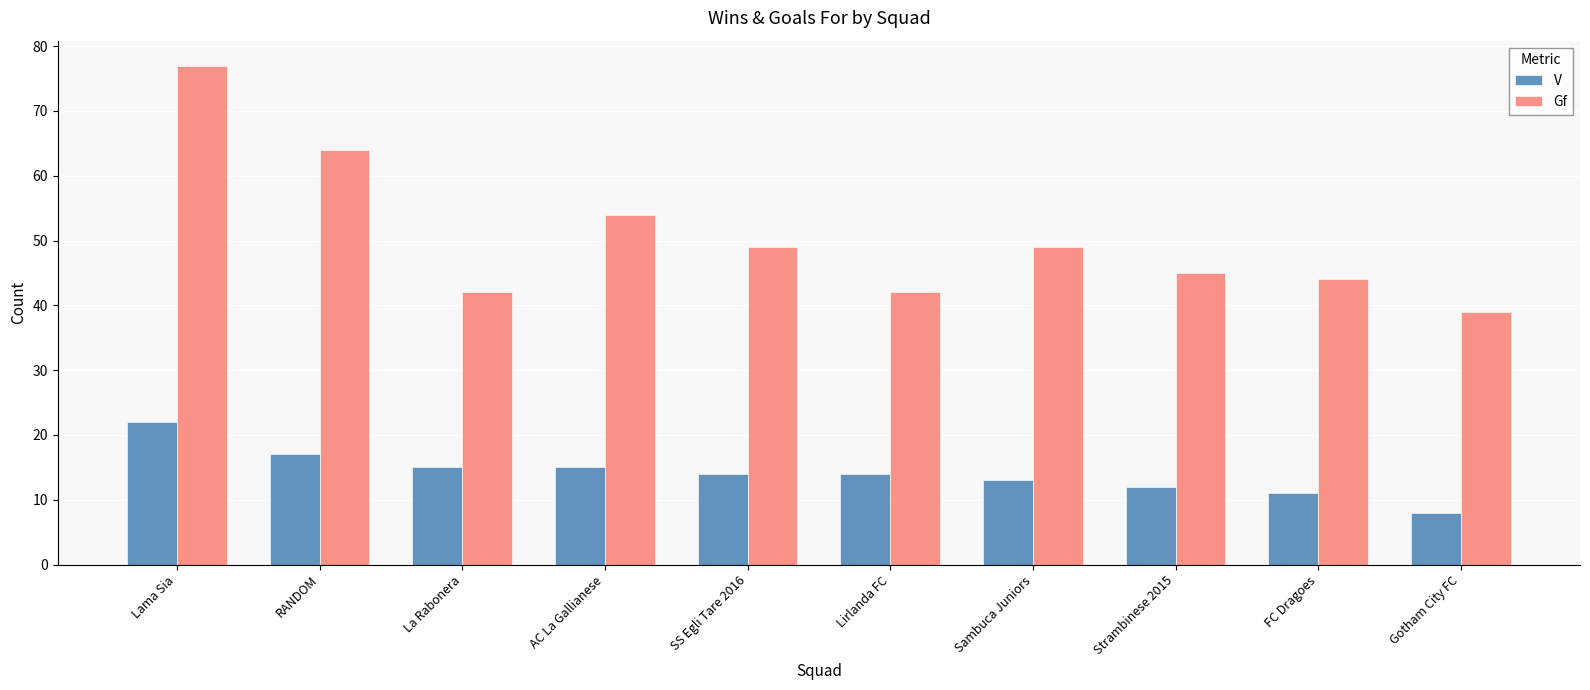

At how many categories does at least one series exceed 56?

2